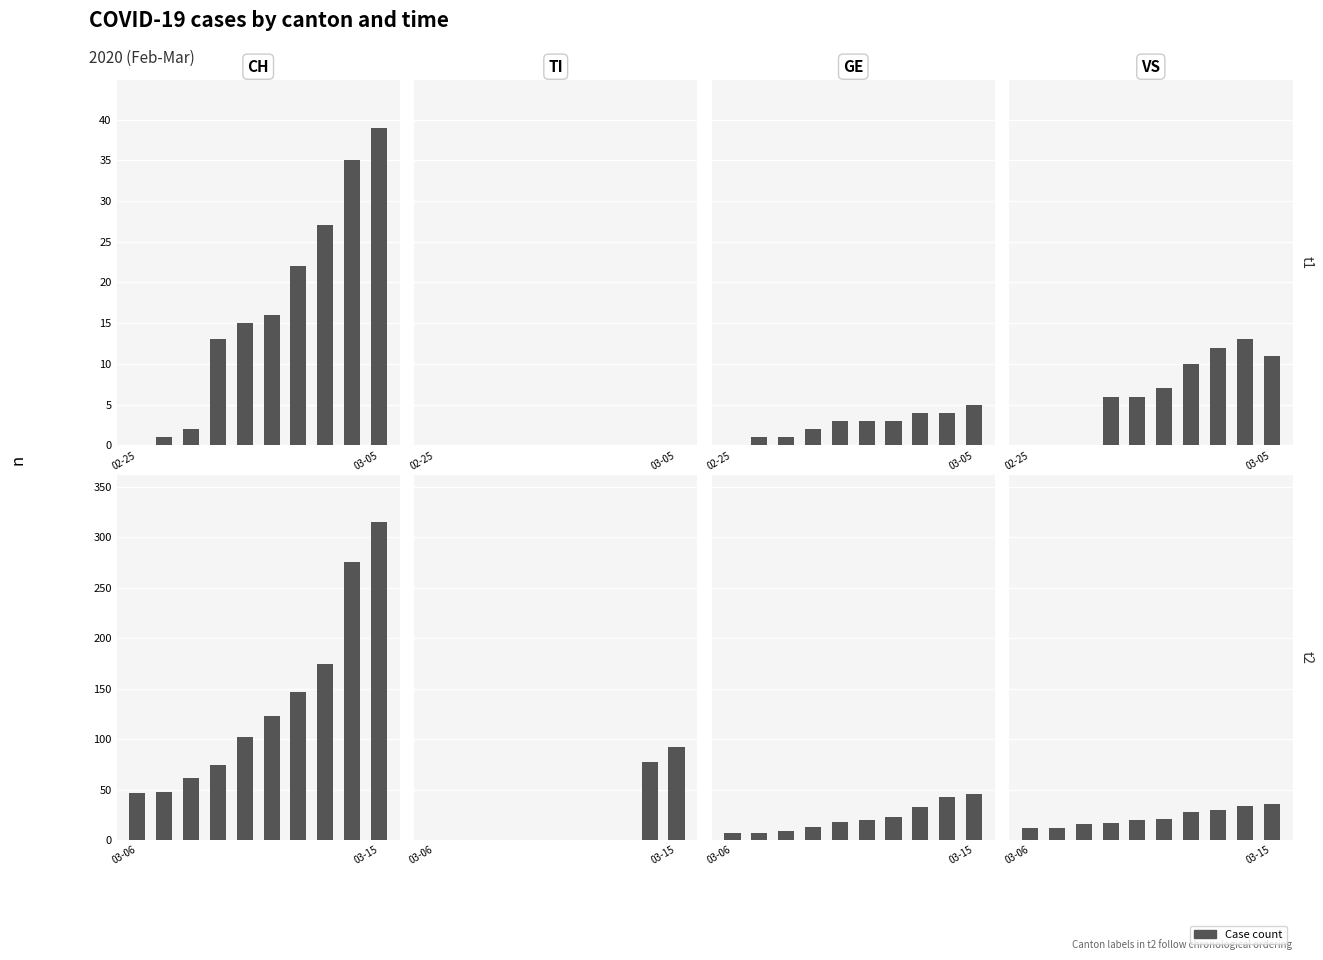

What position from the left is 8?

9